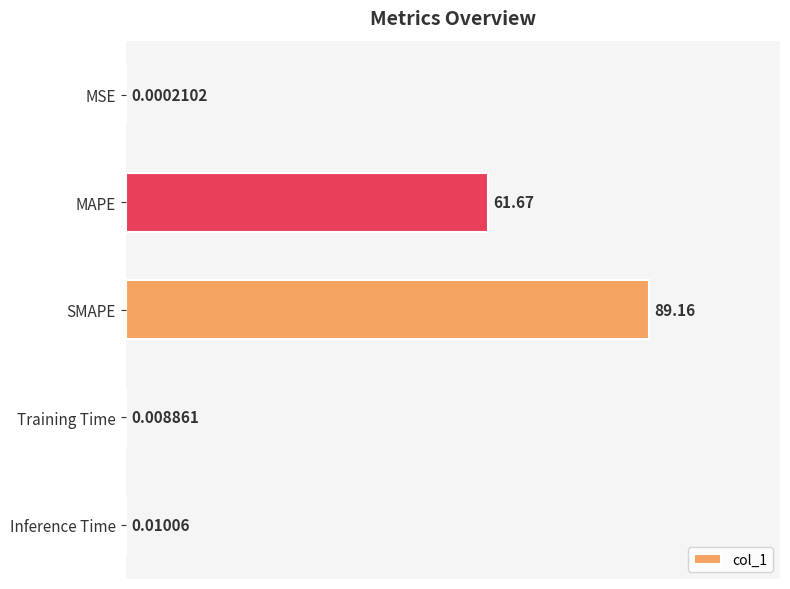

Are the bars horizontal?

Yes